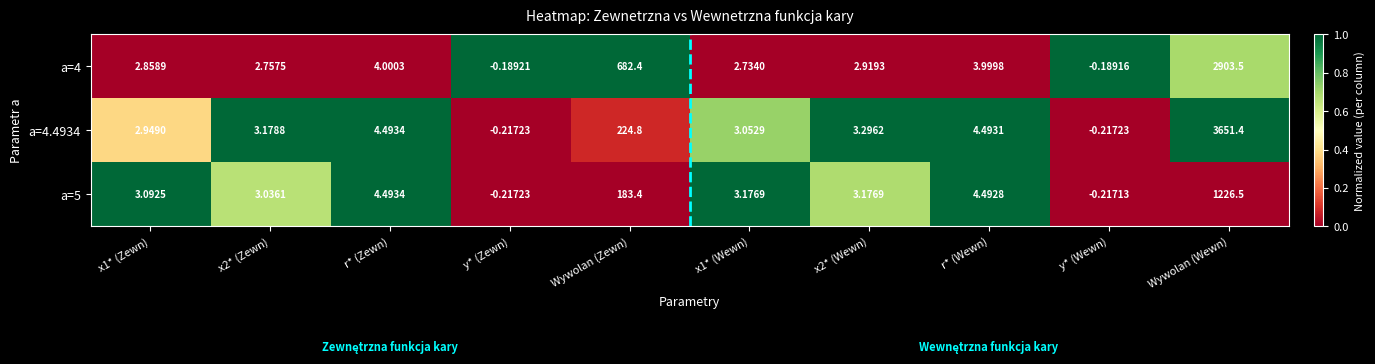

At which label is a=4 closest to 1451?

Wywolan (Zewn)